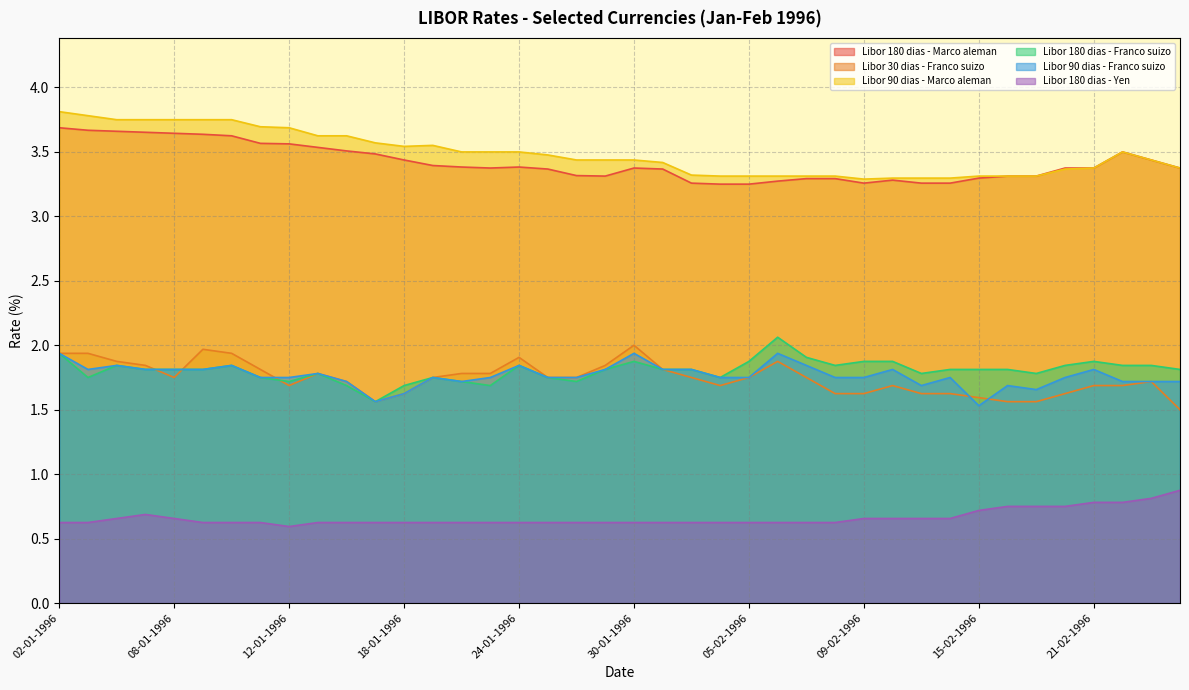

Where is the first local maximum for Libor 180 dias - Yen?

05-01-1996